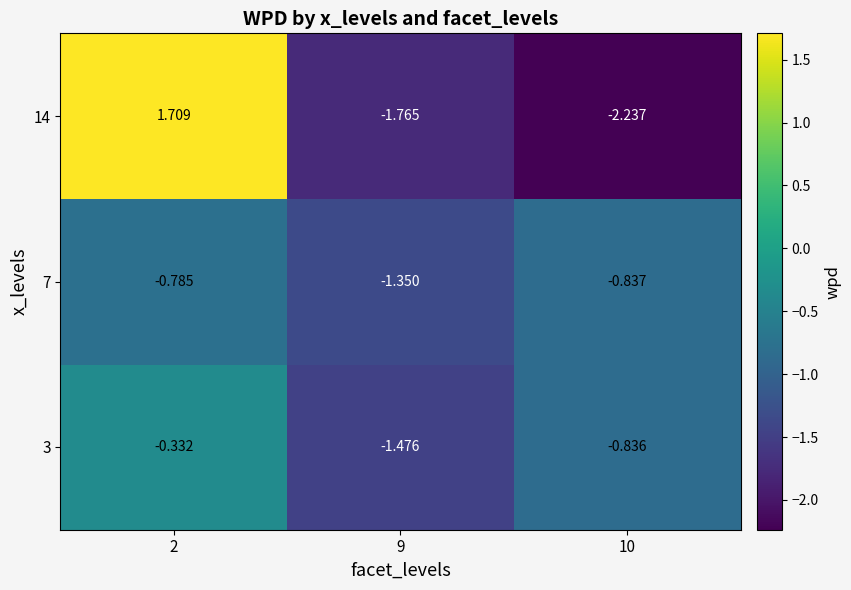

Is the value of 3 at 10 greater than the value of 14 at 10?

Yes